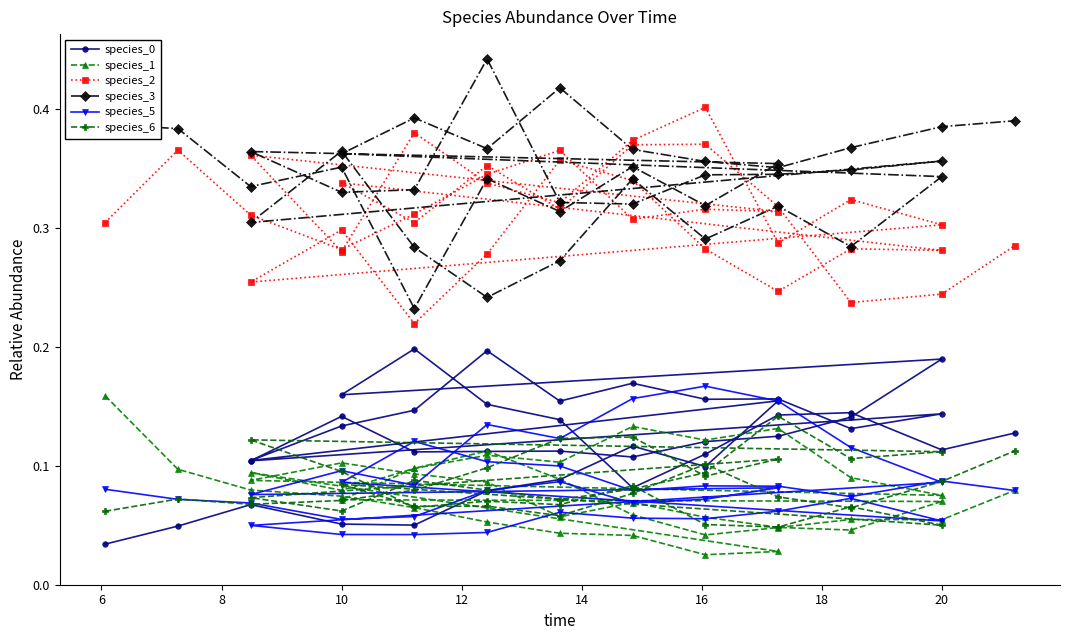

The value of species_2 at 16 is 0.2. True or false?

False